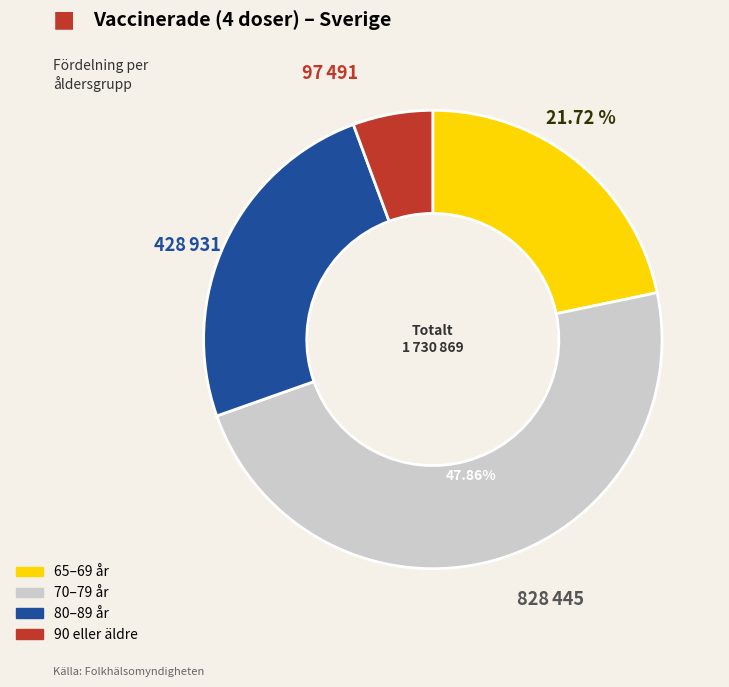

Is there a majority slice in this chart?

No